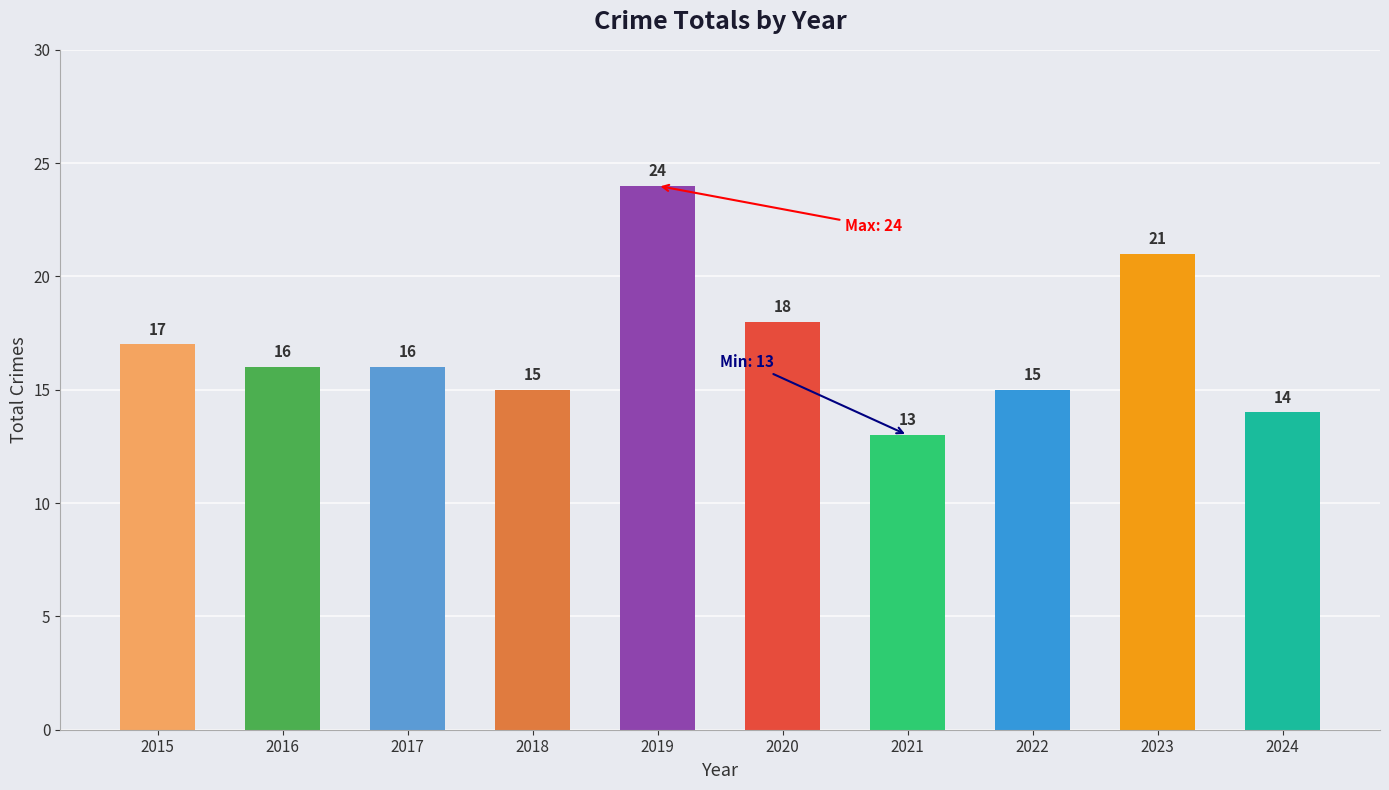

What is the maximum value shown in the chart?

24